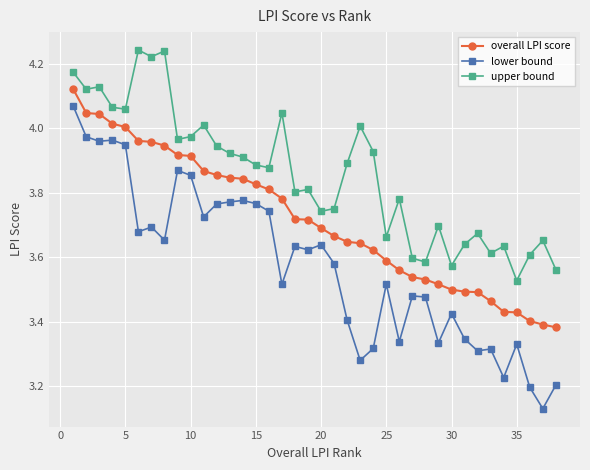

Which series has the largest total across all categories?

upper bound